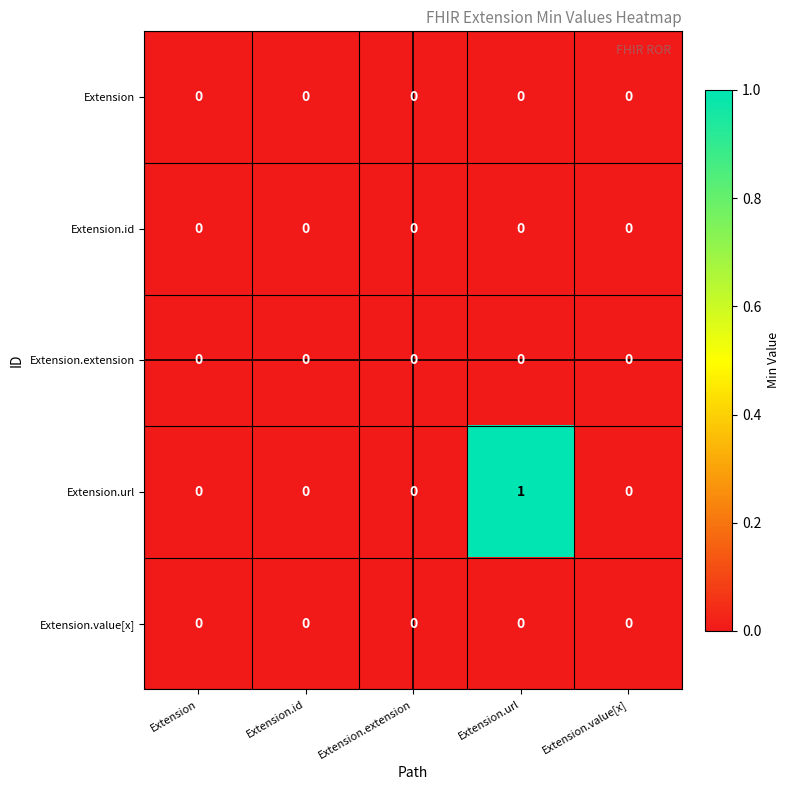

True or false: Extension.url has a value of 0 at Extension.url.

False